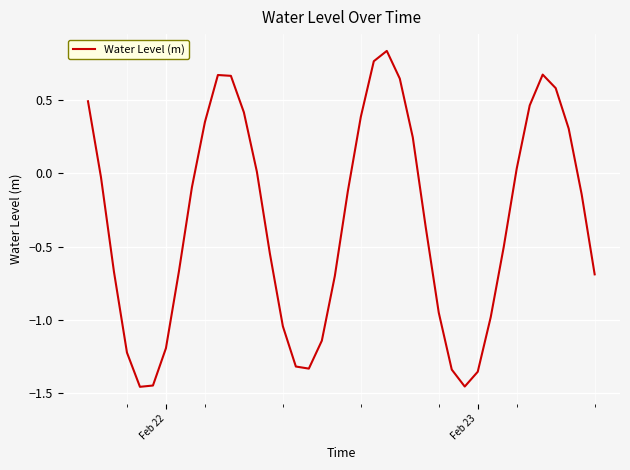

Is this an area chart (filled region under the line)?

No